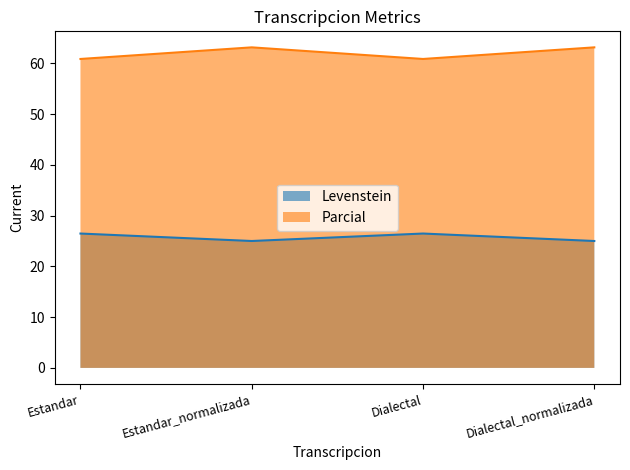

At Dialectal_normalizada, list the series in order from largest to smallest.

Parcial, Levenstein